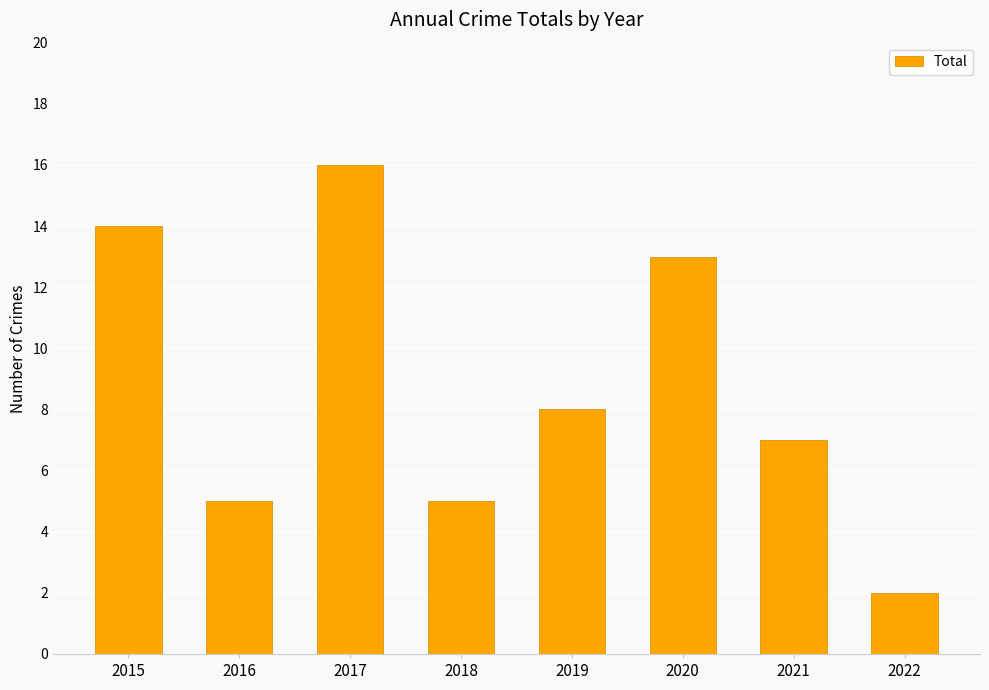

What is the difference between the values at 2022 and 2019?

6